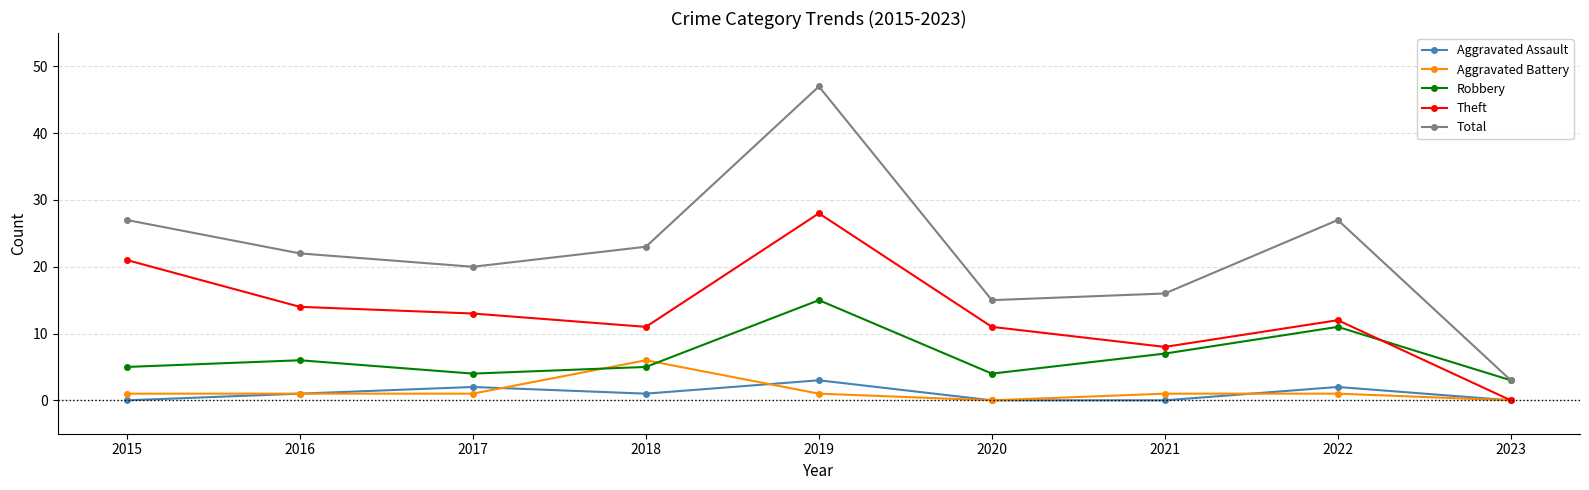

What is the approximate value of Total at 2023?

3